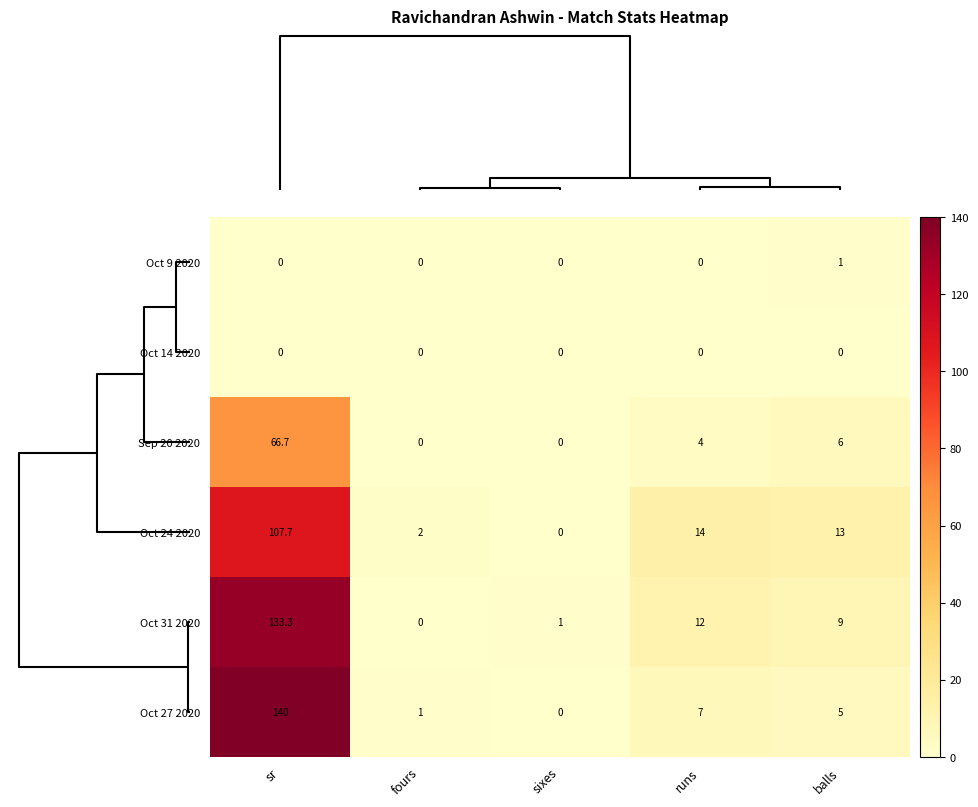

Reading left to right, what are all the values shown in this chart?

Oct 9 2020: 0.0	0.0	0.0	0.0	1.0
Oct 14 2020: 0.0	0.0	0.0	0.0	0.0
Sep 20 2020: 66.7	0.0	0.0	4.0	6.0
Oct 24 2020: 107.7	2.0	0.0	14.0	13.0
Oct 31 2020: 133.3	0.0	1.0	12.0	9.0
Oct 27 2020: 140.0	1.0	0.0	7.0	5.0